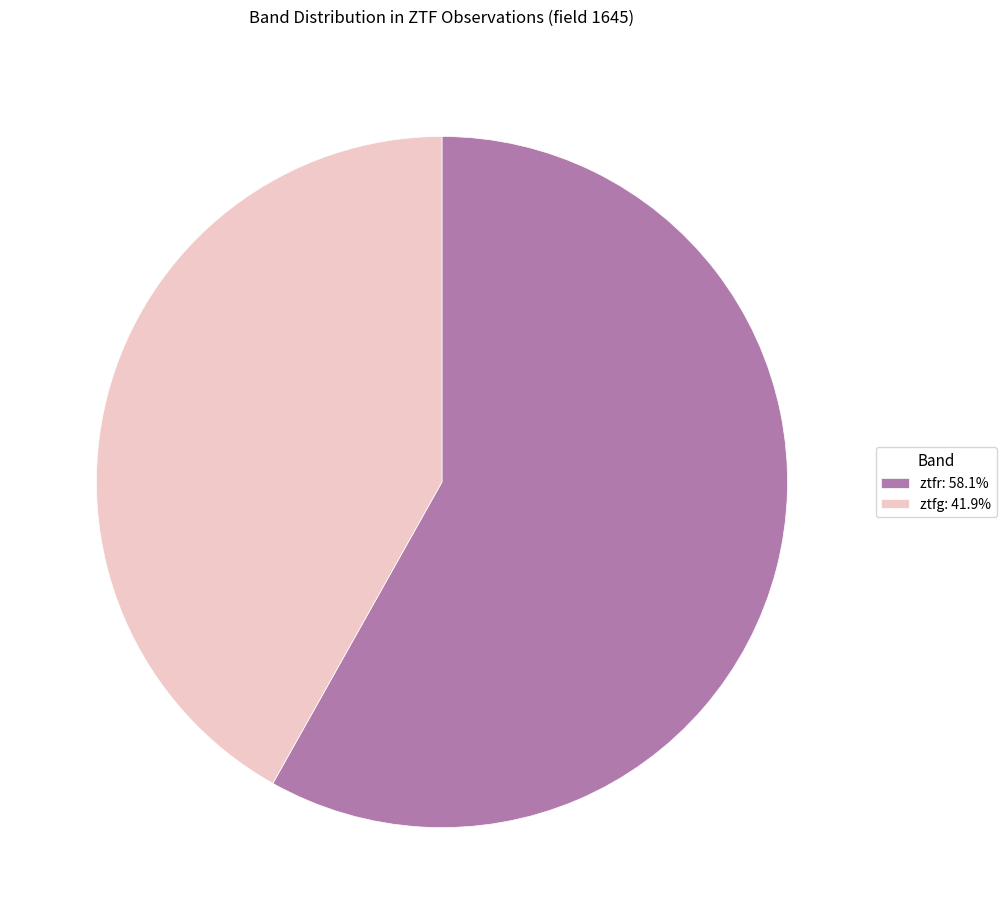

Is ztfr the majority of the pie?

Yes